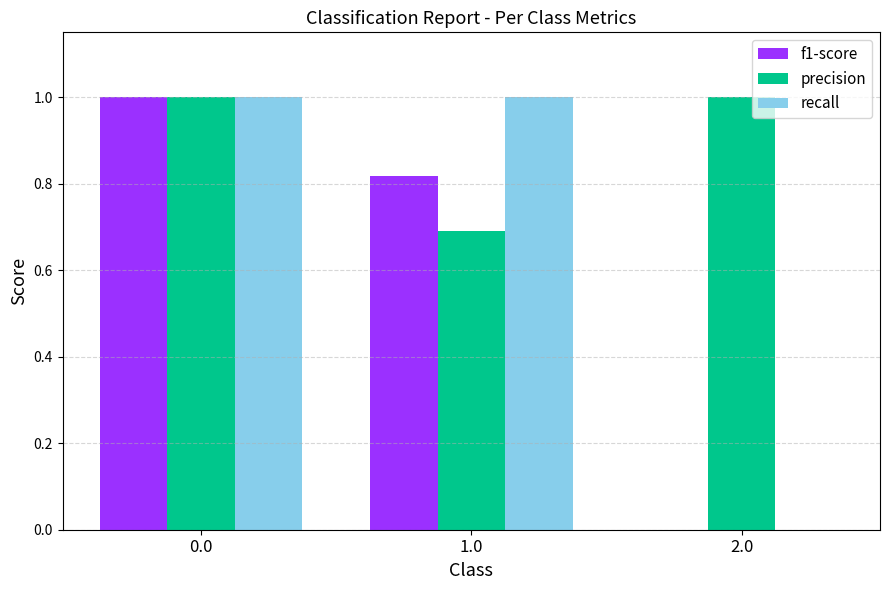

How many groups of bars are there?

3